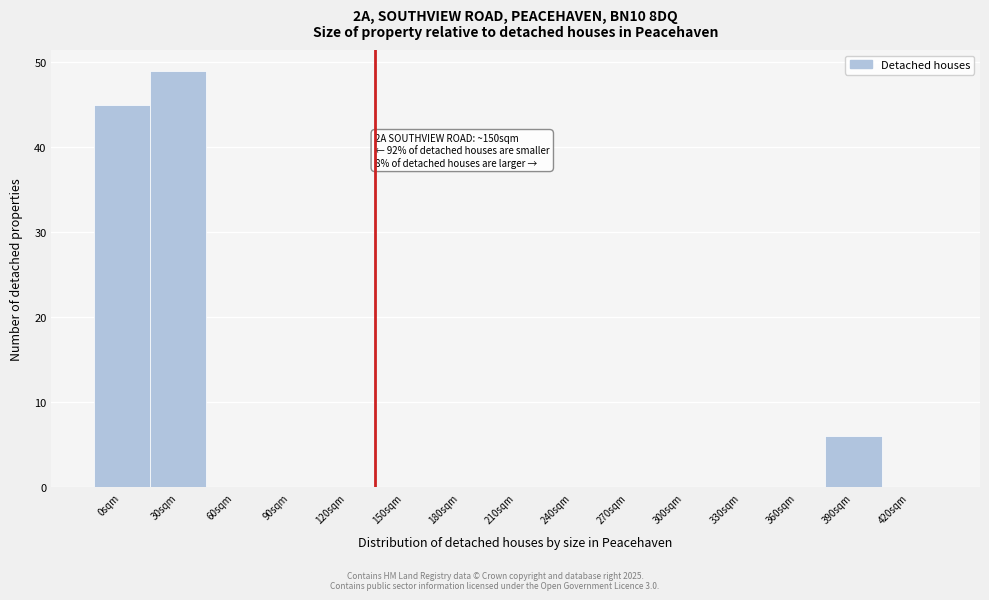

Reading right to left, list all the values displayed in this chart.

420sqm=0	390sqm=6	360sqm=0	330sqm=0	300sqm=0	270sqm=0	240sqm=0	210sqm=0	180sqm=0	150sqm=0	120sqm=0	90sqm=0	60sqm=0	30sqm=49	0sqm=45